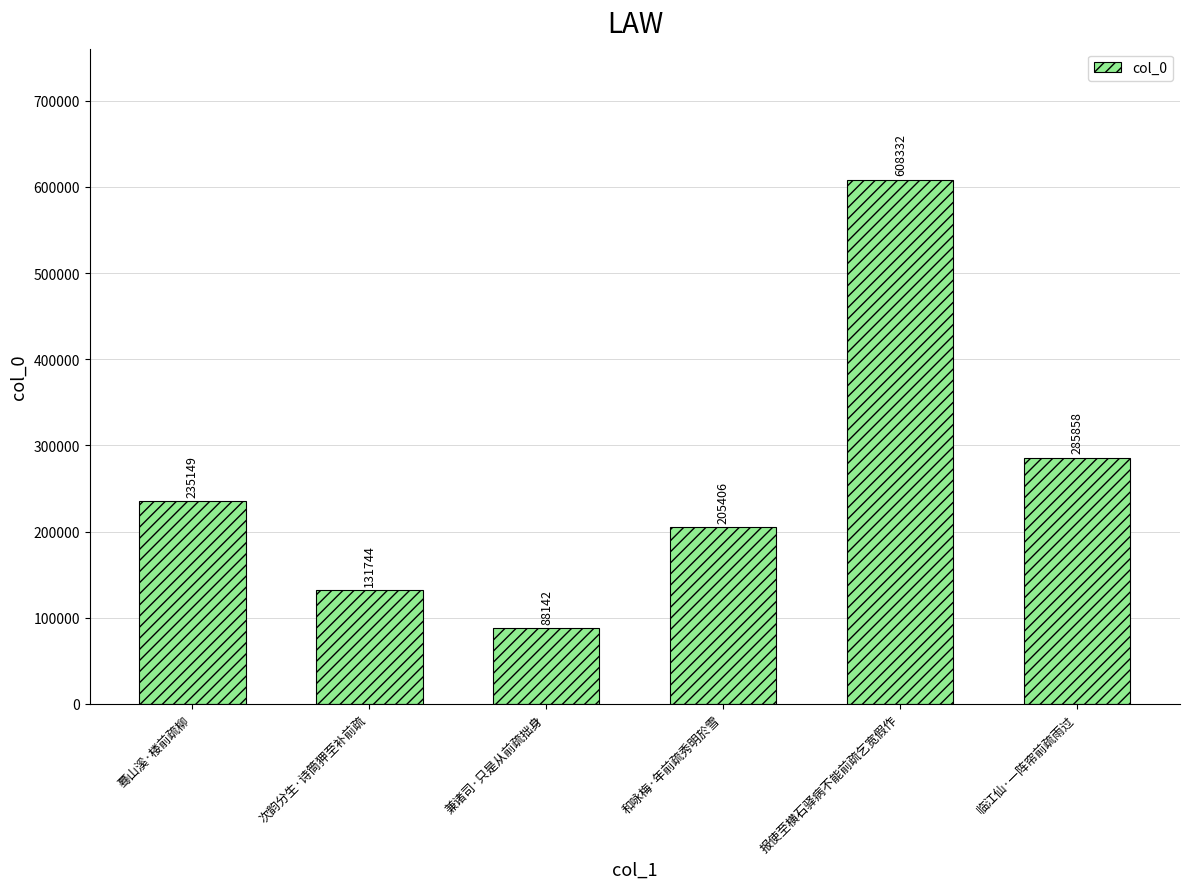

What is the sum of the values at 和咏梅·年前疏秀明於雪 and 次韵分生·诗筒狎至补前疏?

337150